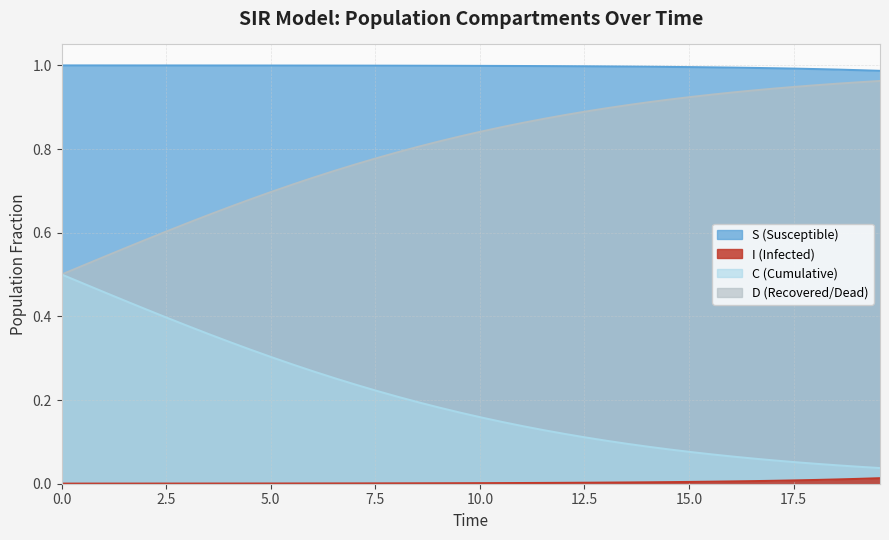

At how many categories does at least one series exceed 0?

40